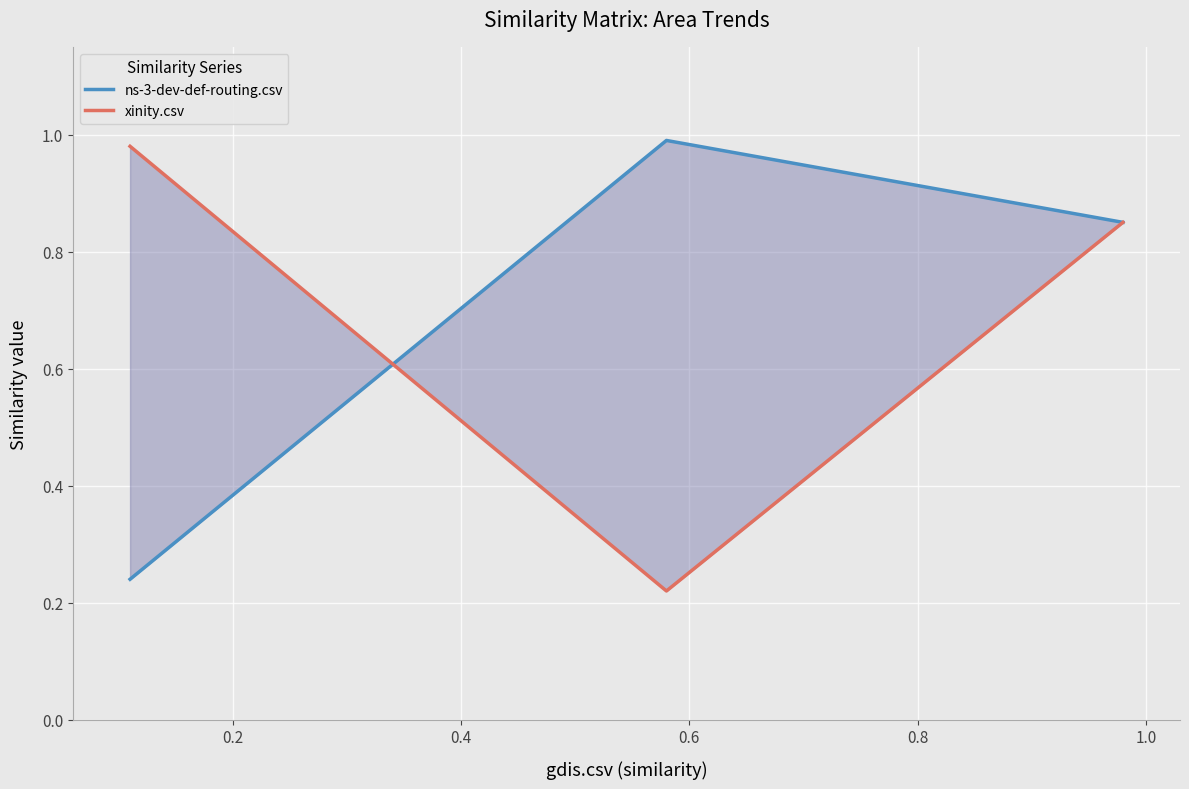

The ns-3-dev-def-routing.csv series shows 0.3 at 0.2. True or false?

False